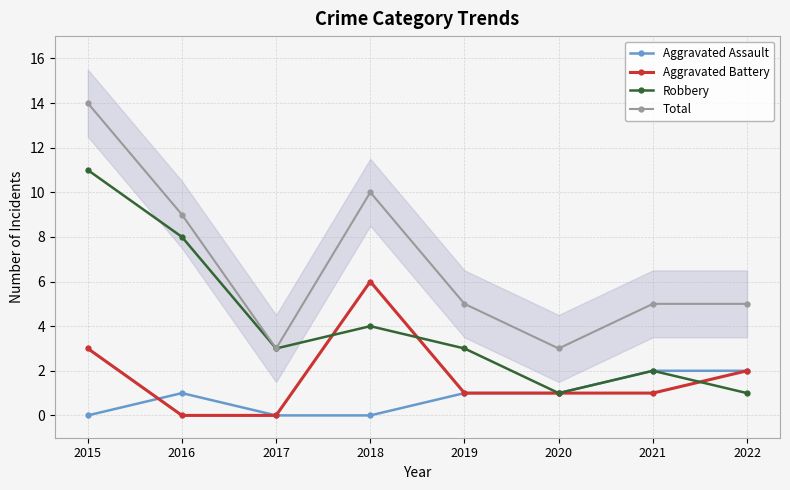

Reading left to right, transcribe all the data shown in this chart.

Aggravated Assault: 2015=0	2016=1	2017=0	2018=0	2019=1	2020=1	2021=2	2022=2
Aggravated Battery: 2015=3	2016=0	2017=0	2018=6	2019=1	2020=1	2021=1	2022=2
Robbery: 2015=11	2016=8	2017=3	2018=4	2019=3	2020=1	2021=2	2022=1
Total: 2015=14	2016=9	2017=3	2018=10	2019=5	2020=3	2021=5	2022=5